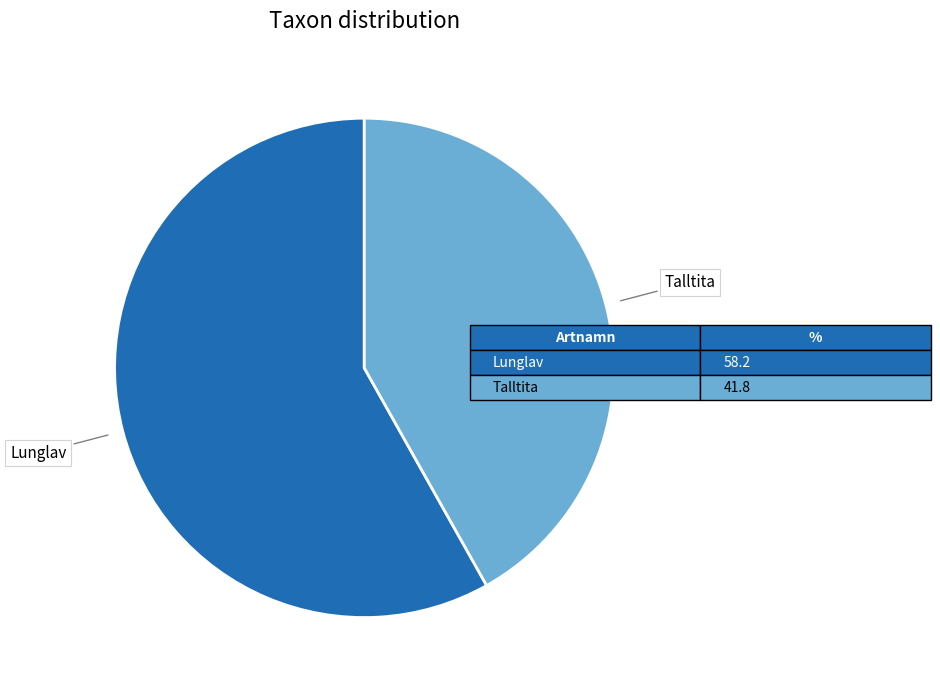

Count the number of slices in the pie.

2